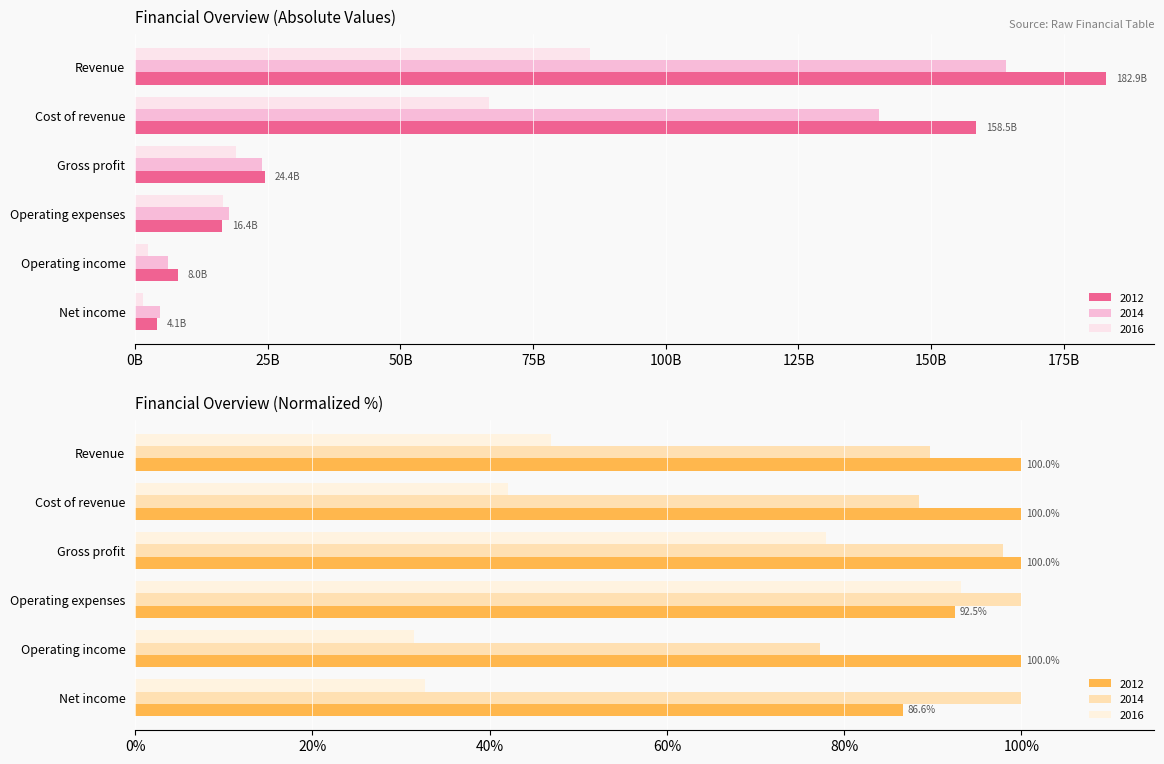

What is the spread (max minus min) of values at Cost of revenue?

91772000000